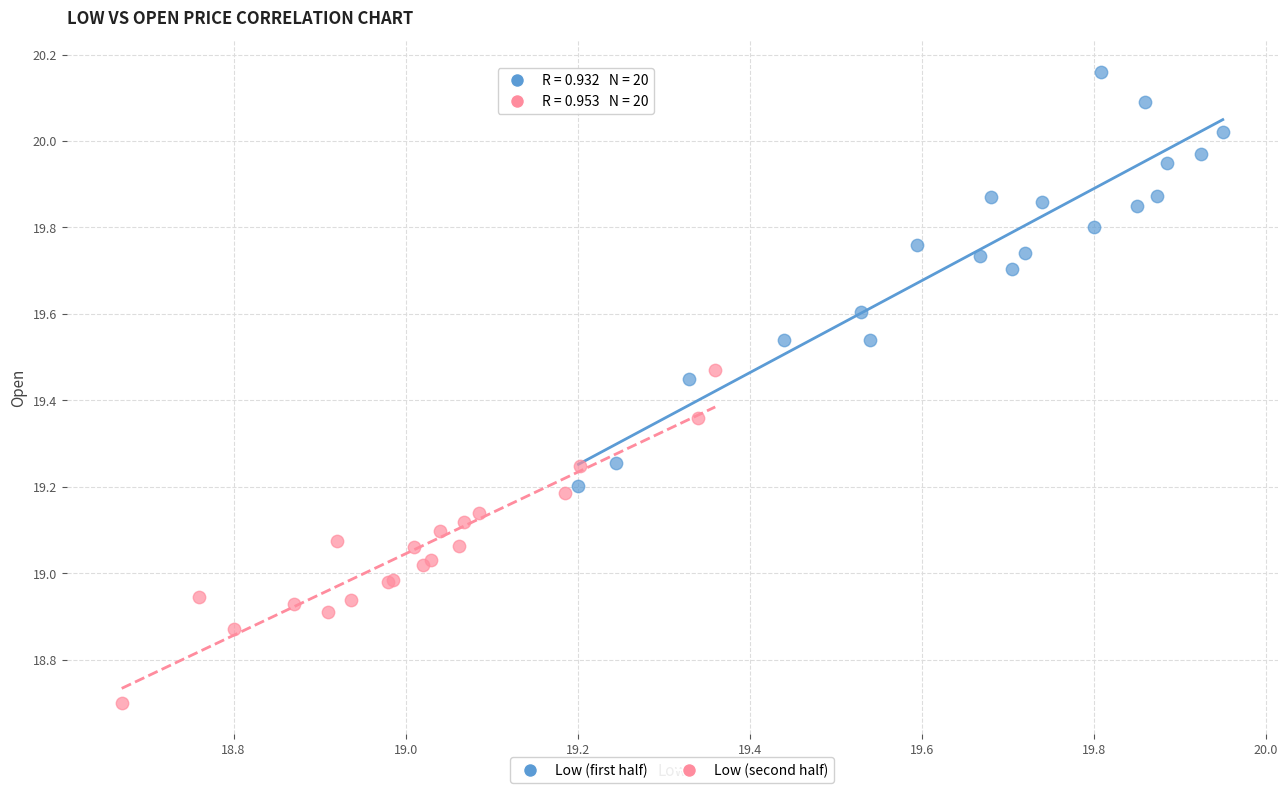

Which series reaches the maximum Y coordinate?

Low (first half)